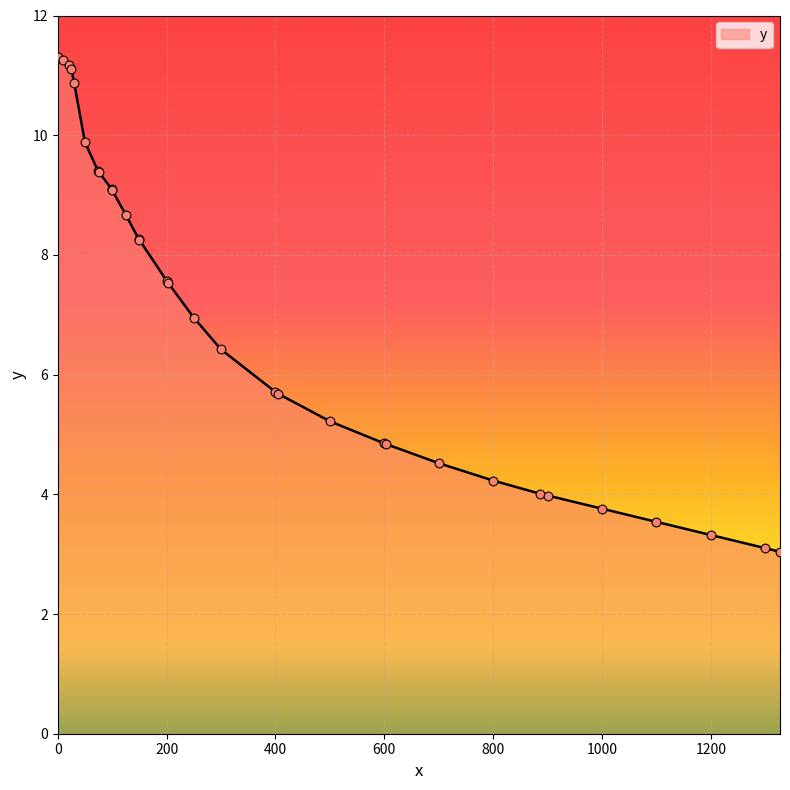

What is the smallest value displayed?

3.0